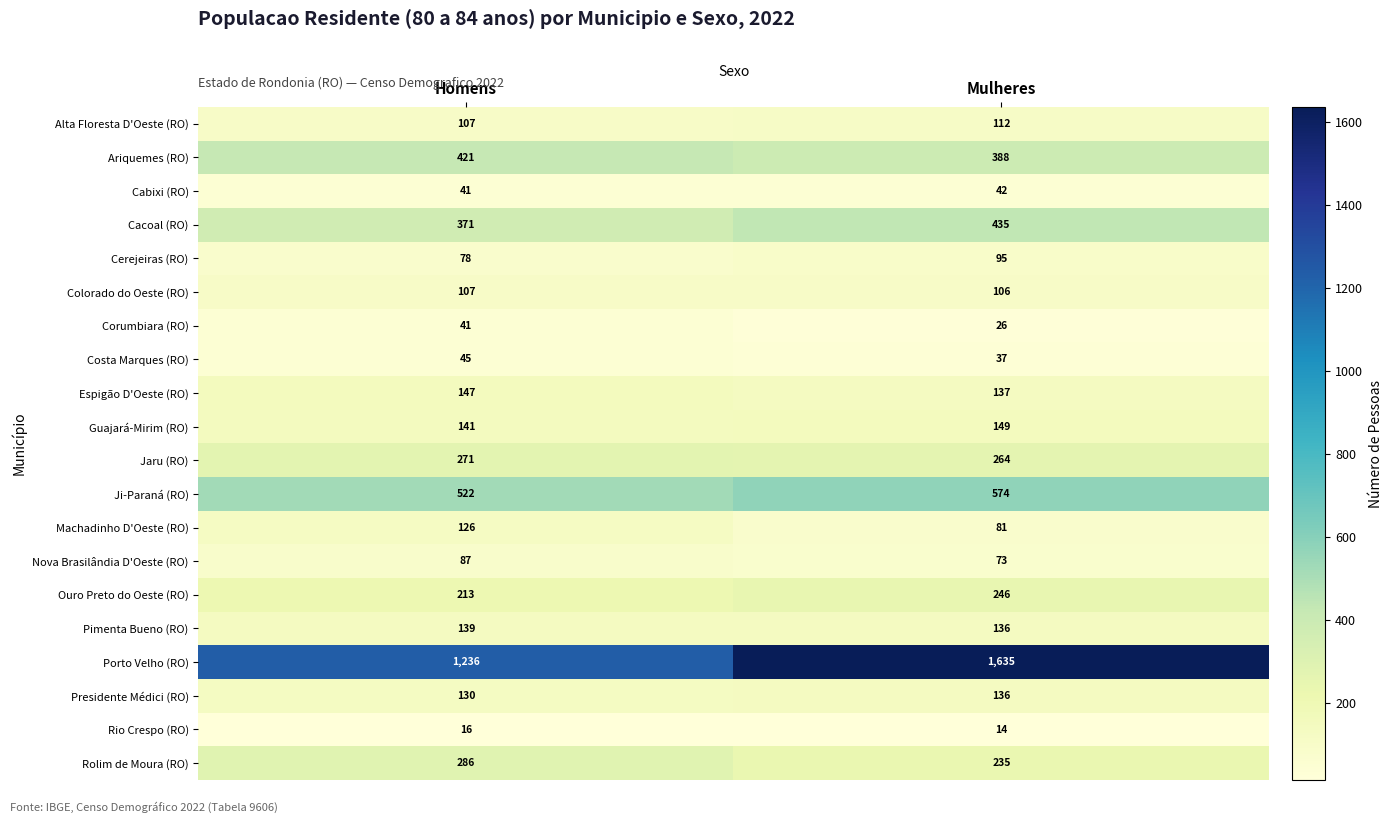

Which category has the highest value in the Ouro Preto do Oeste (RO) series?

Mulheres